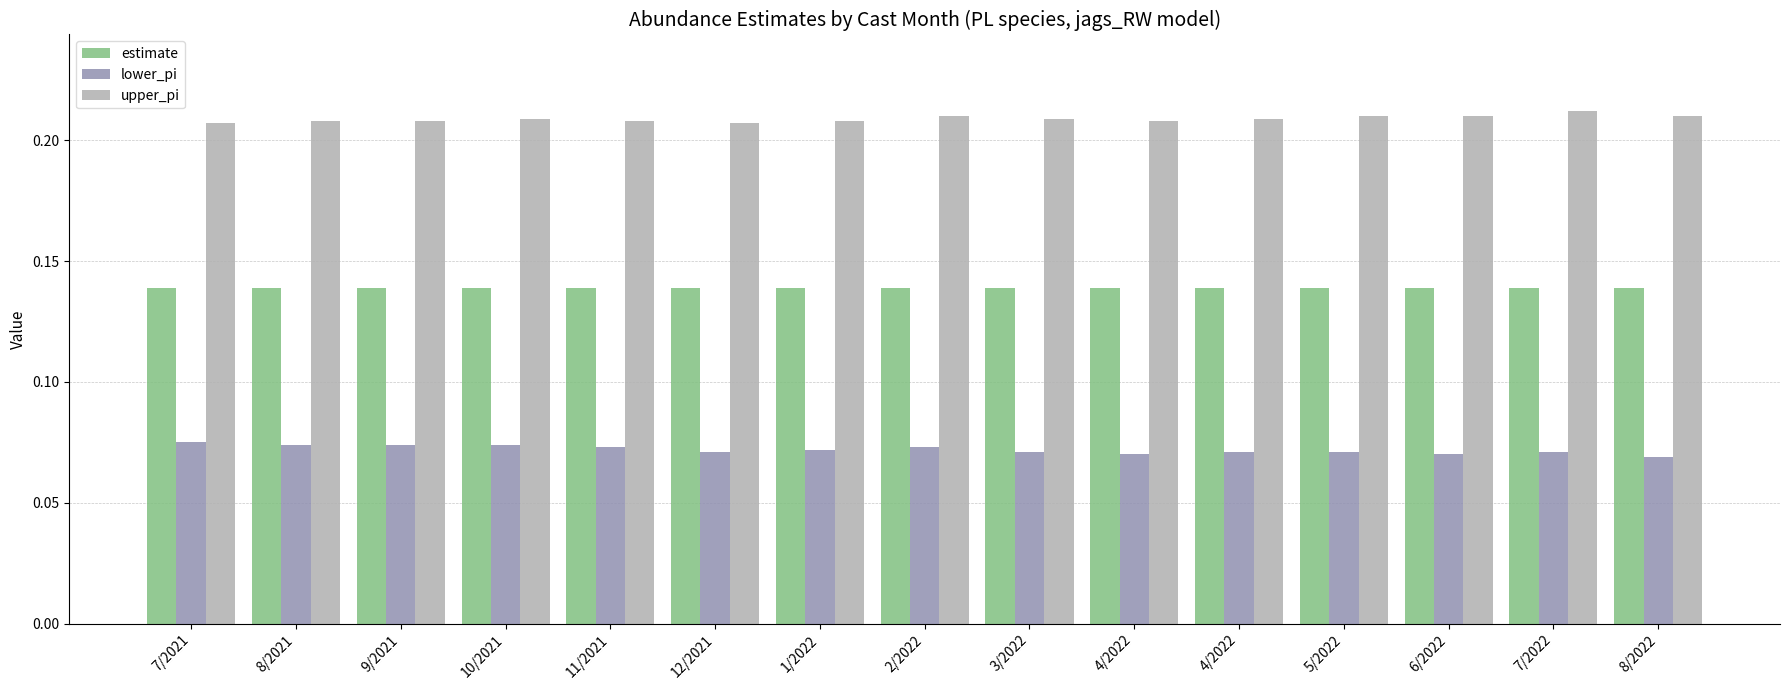

How many data points does each series have?

15